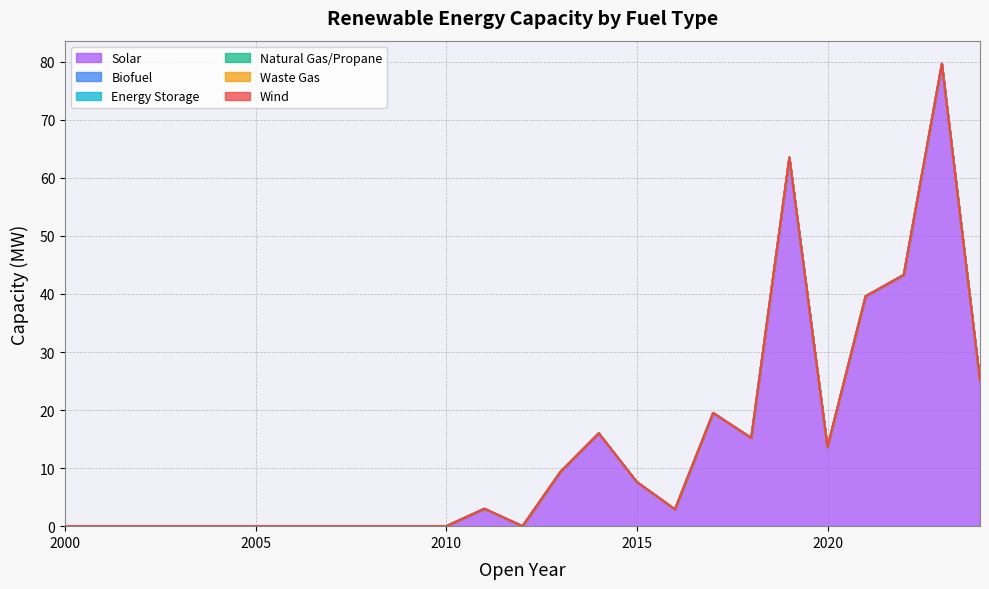

List the series in order of their peak value, highest first.

Solar, Biofuel, Energy Storage, Natural Gas/Propane, Waste Gas, Wind